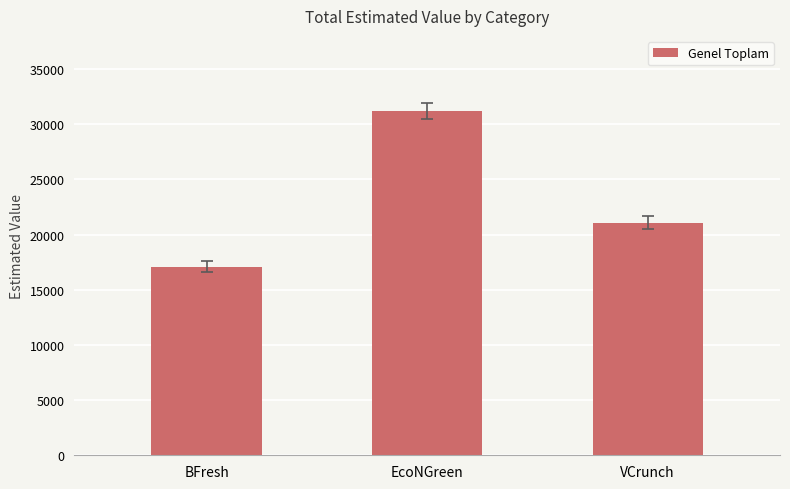

True or false: the data shows 35495.4 at VCrunch.

False